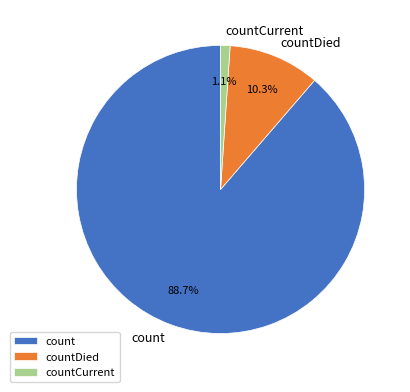

Approximately how many times larger is the value at countDied compared to count?

0.1